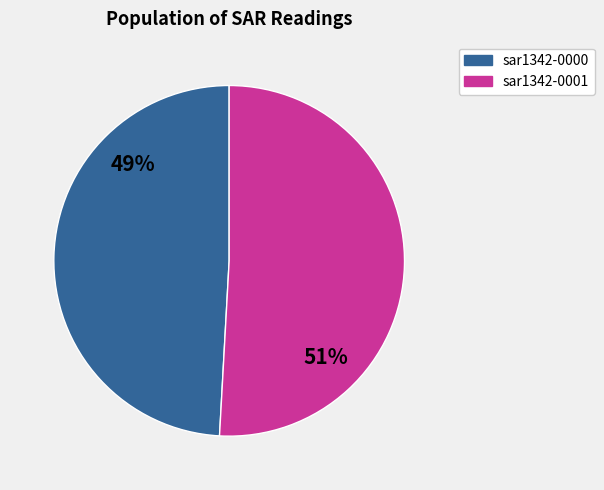

Which has a higher value, sar1342-0001 or sar1342-0000?

sar1342-0001